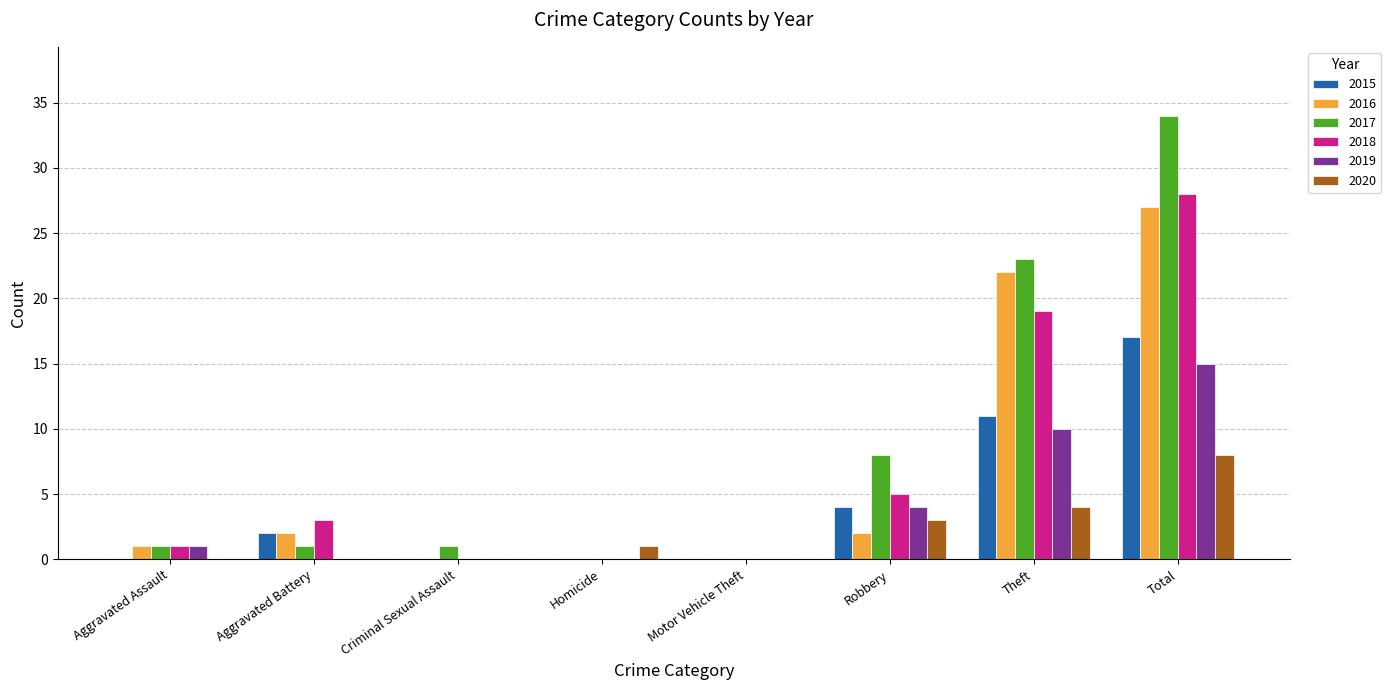

What is the sum of all 2019 values?

30